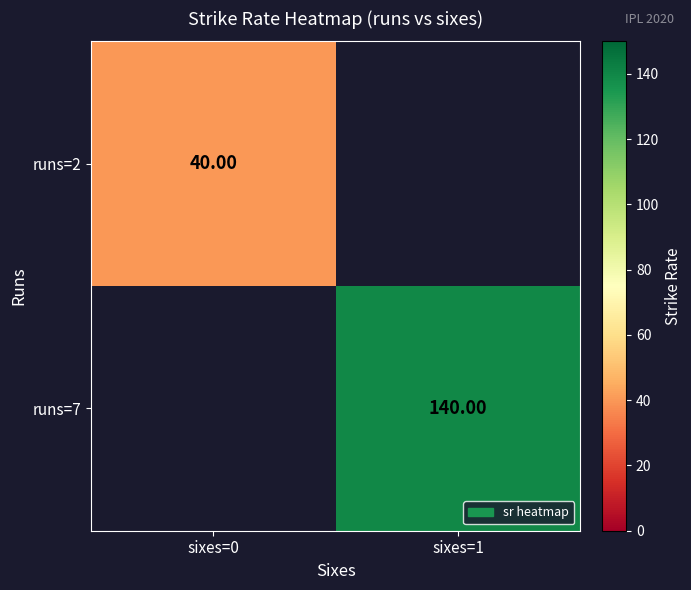

Is the value of runs=2 at sixes=0 greater than the value of runs=7 at sixes=1?

No